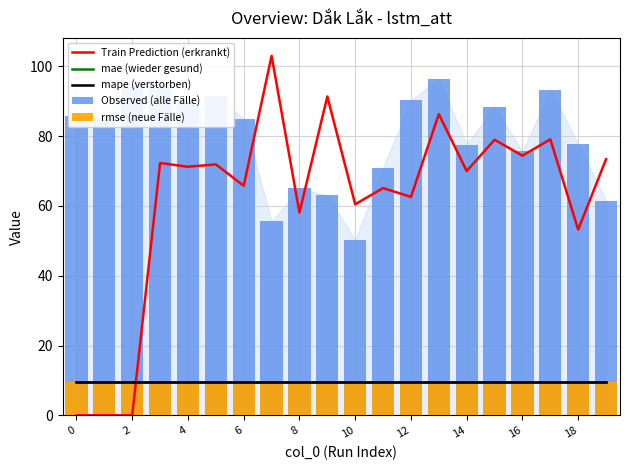

Which series has the largest range (max minus min)?

Train Prediction (erkrankt)